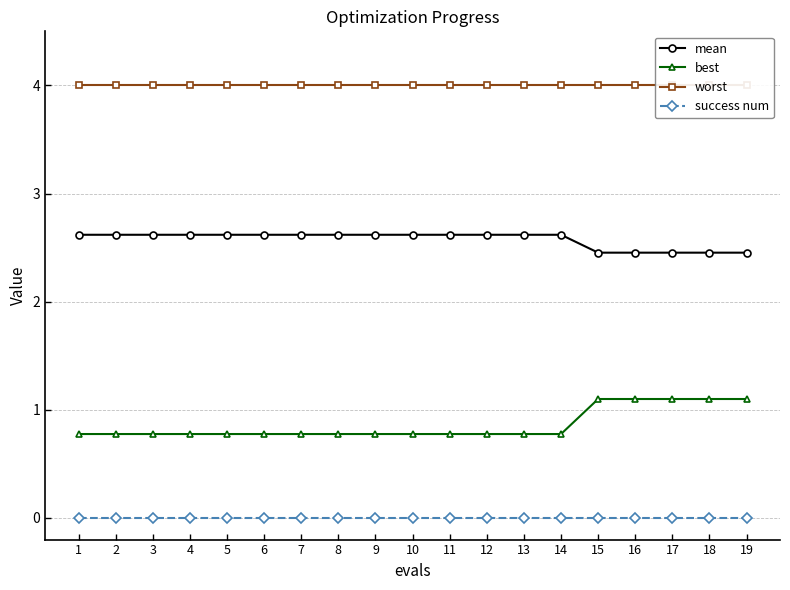

True or false: success num and best cross at least once.

False